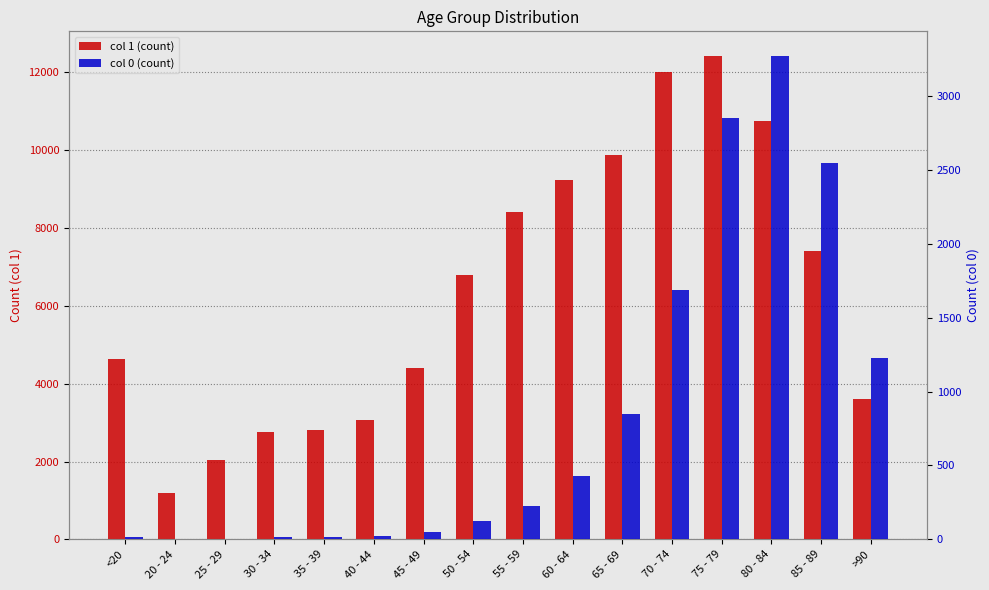

Where is 0 nearest to the value 1638?

70 - 74